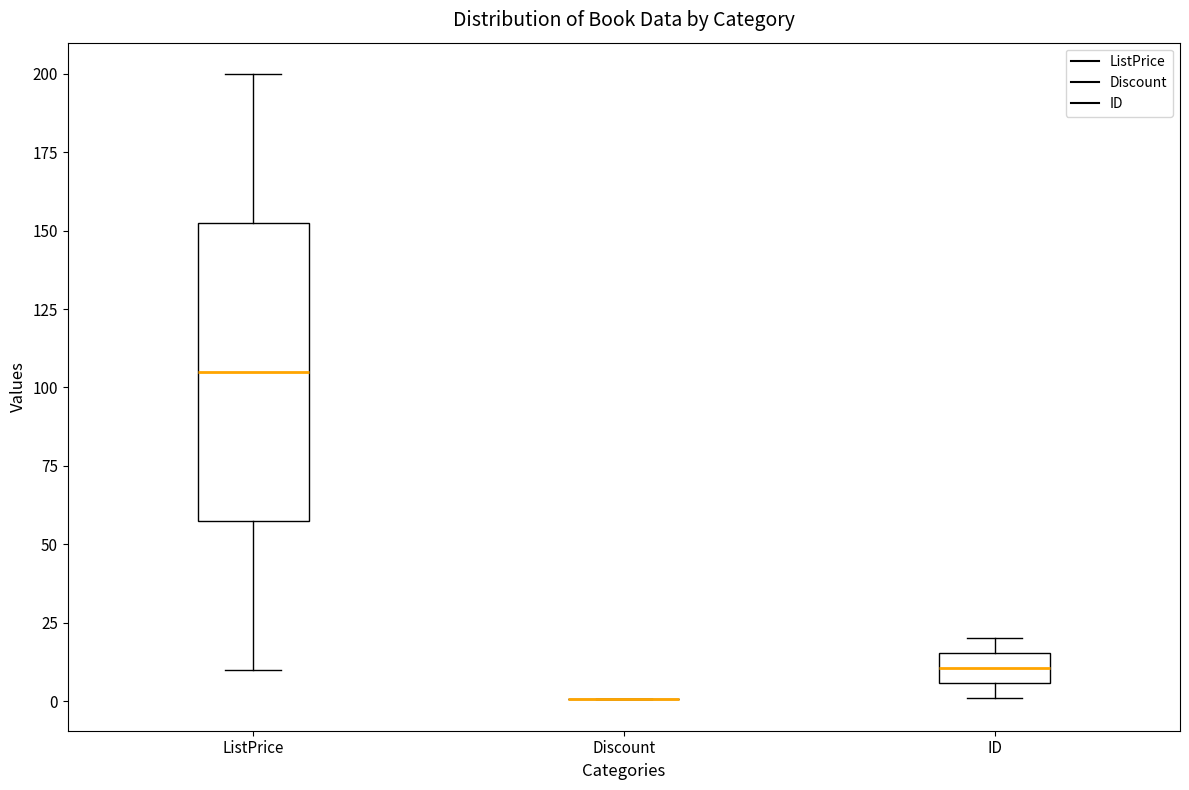

Where is the upper edge of the box for ID on the y-axis? The values are not printed on the chart, so give them approximately, as read against the axis.

15